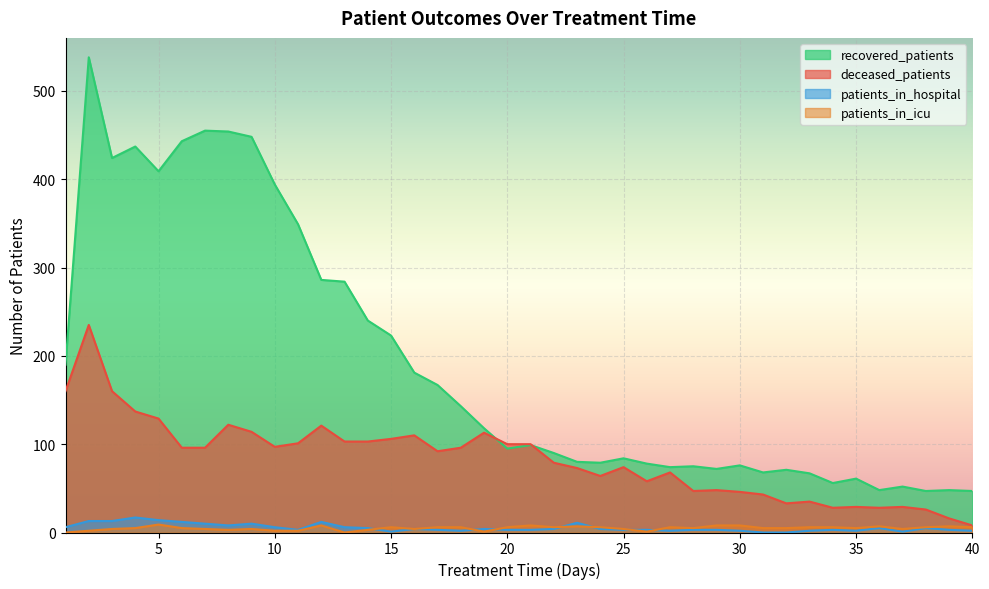

Where is patients_in_hospital nearest to the value 8?

8